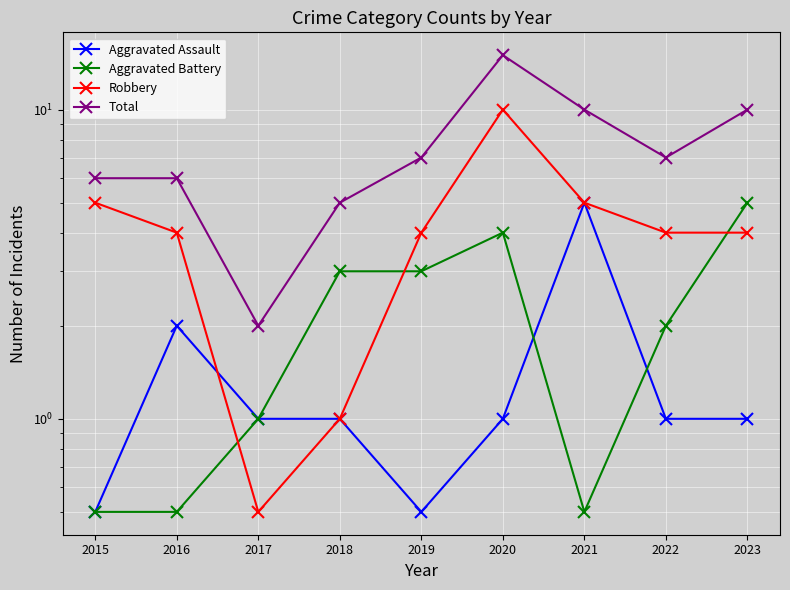

At which label does Aggravated Battery reach its minimum?

2015